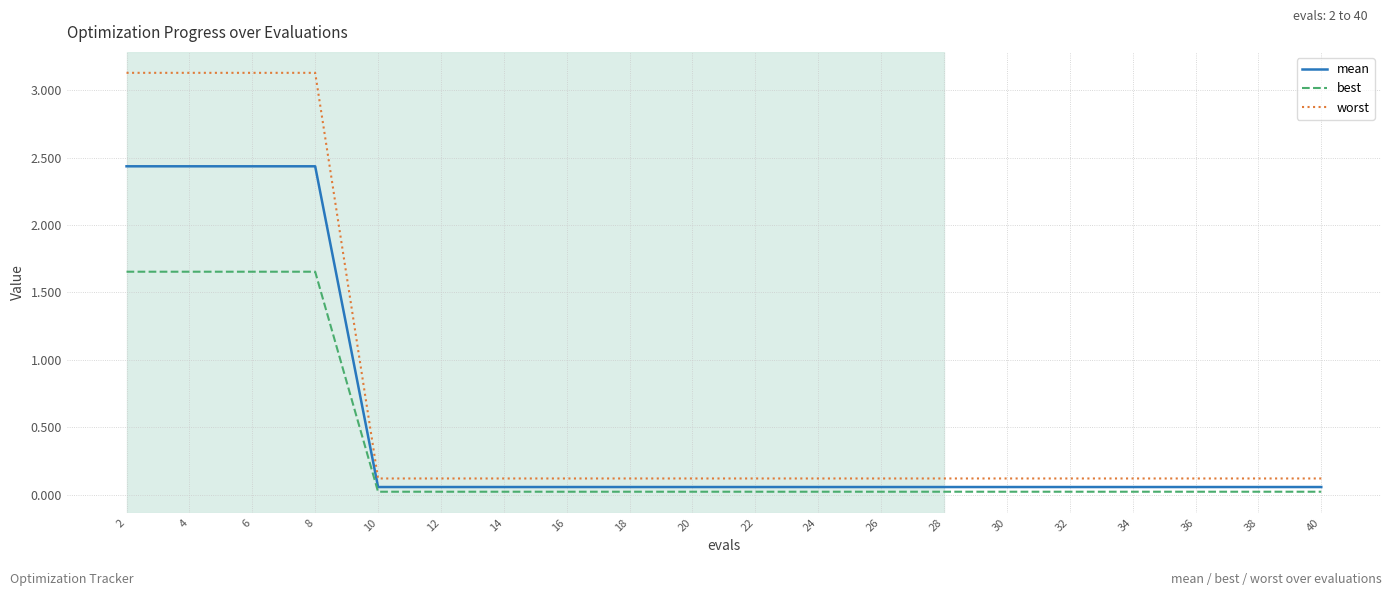

What is the total value across all series at 32?

0.2